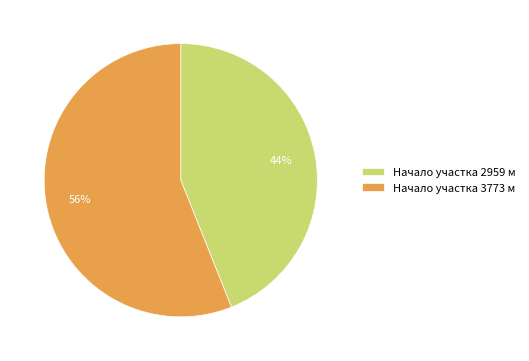

To the nearest percent, what portion does Начало участка 2959 м represent?

44%